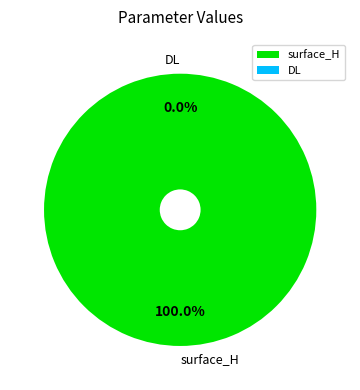

Is it true that DL is 1% of the pie?

False